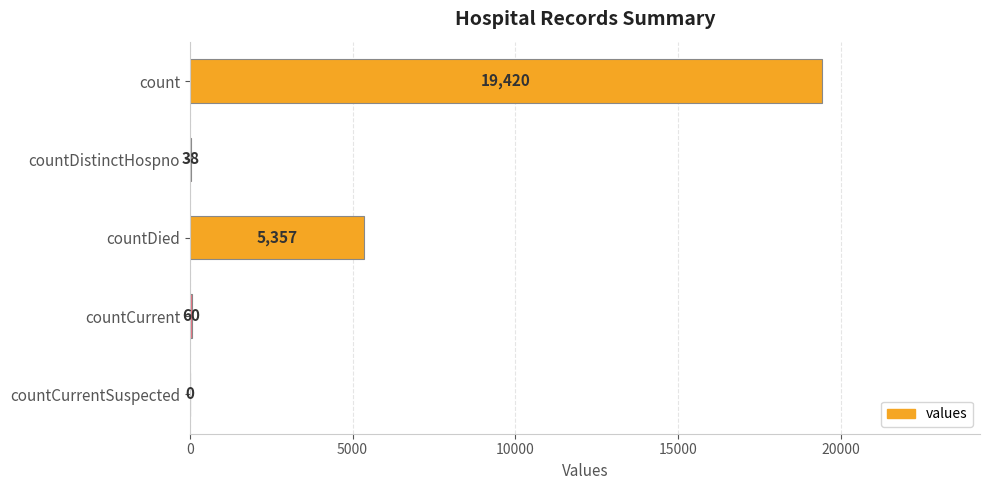

Is it true that the value at count is 19420?

True